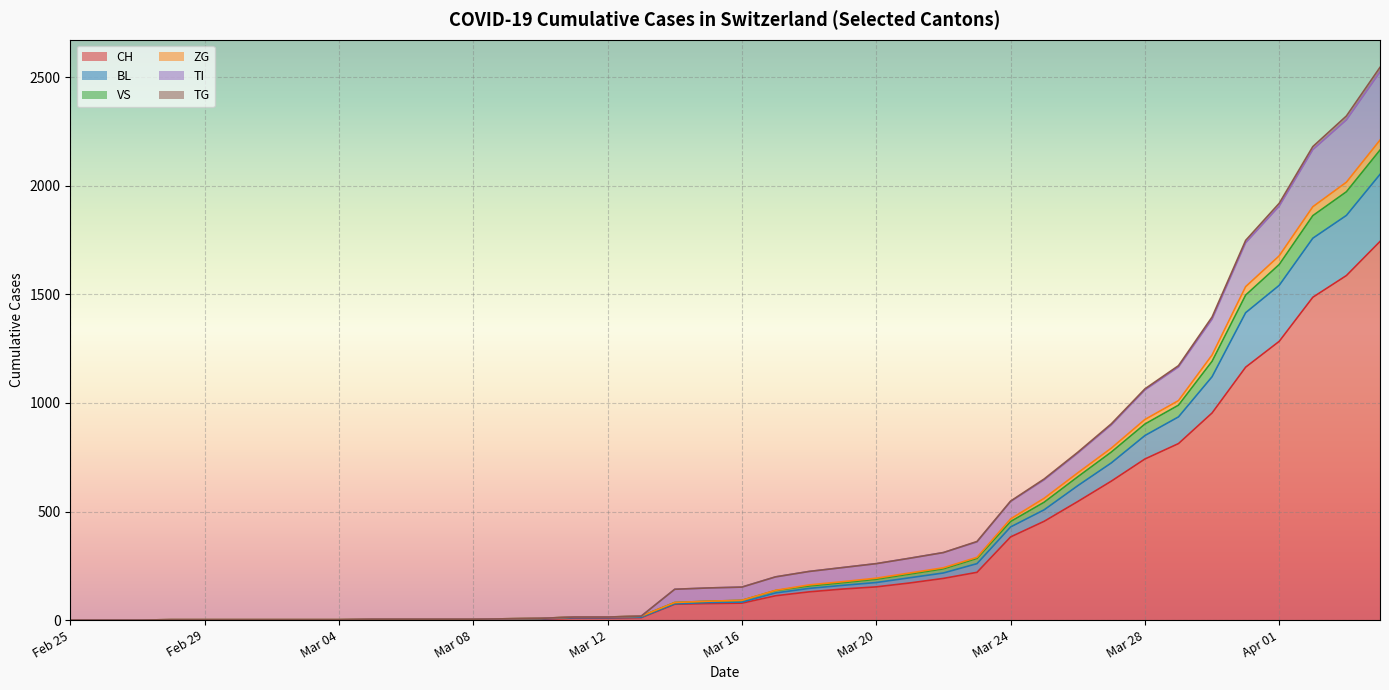

What is the difference between the TG values at 2020-03-09 and 2020-03-13?

12